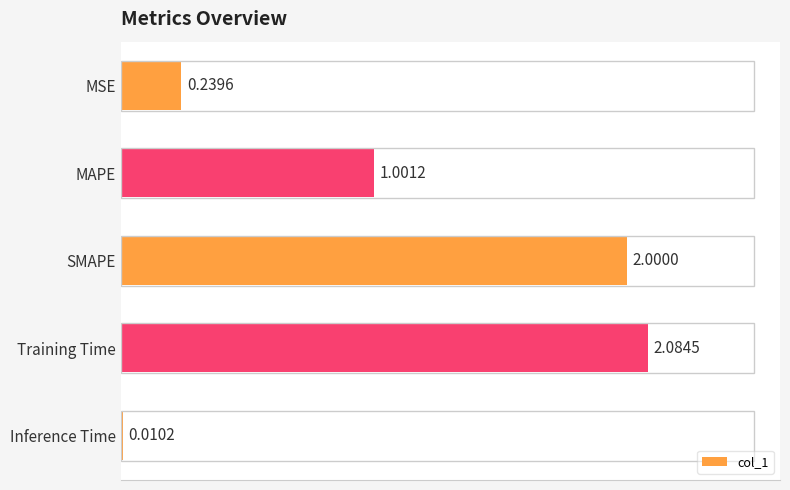

How many data points does each series have?

5